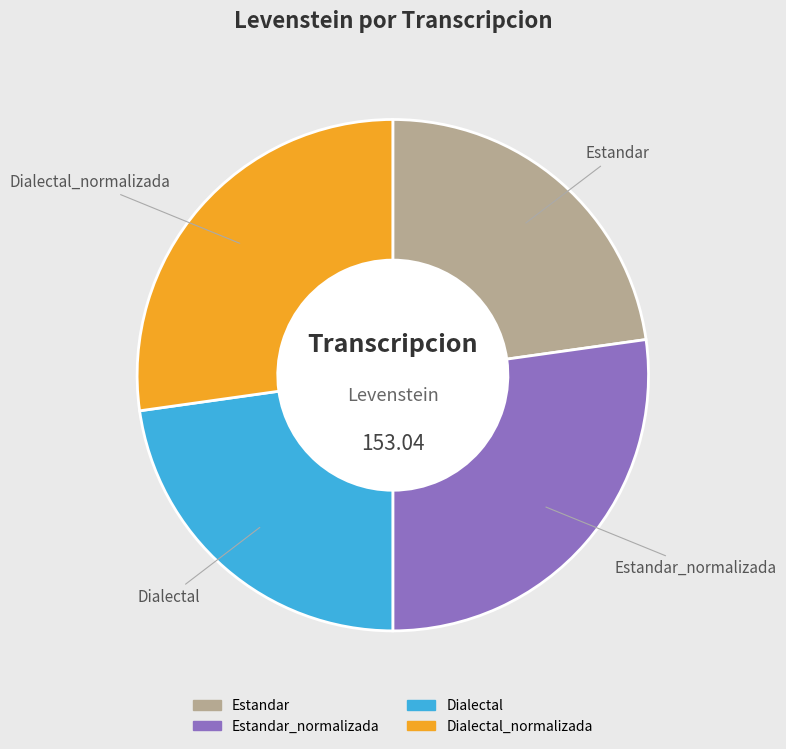

How many segments does this pie chart have?

4